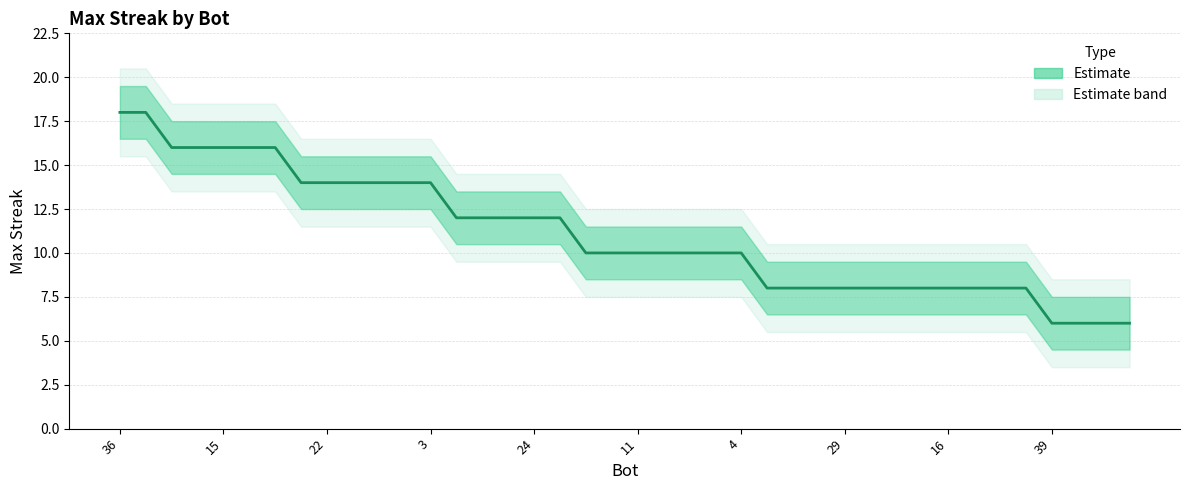

Reading left to right, list all the values displayed in this chart.

18	18	16	16	16	16	16	14	14	14	14	14	14	12	12	12	12	12	10	10	10	10	10	10	10	8	8	8	8	8	8	8	8	8	8	8	6	6	6	6